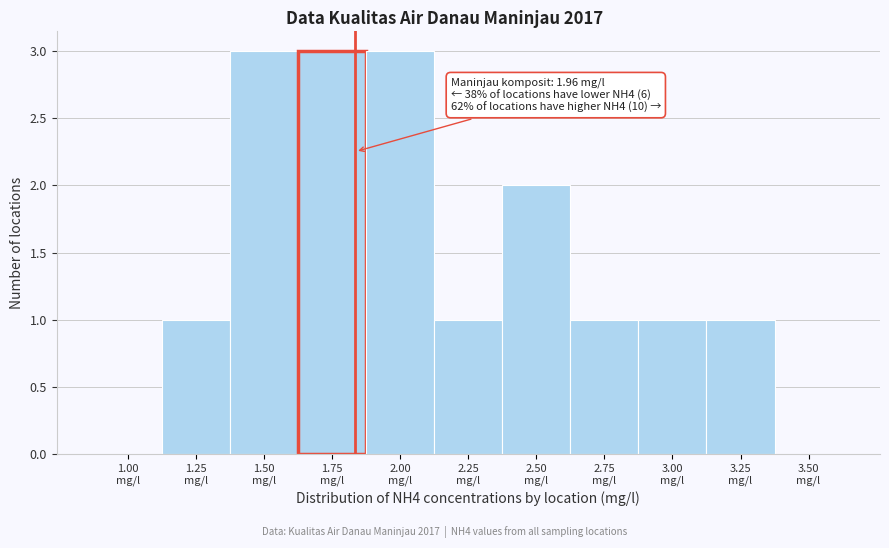

What is the greatest value displayed?

3